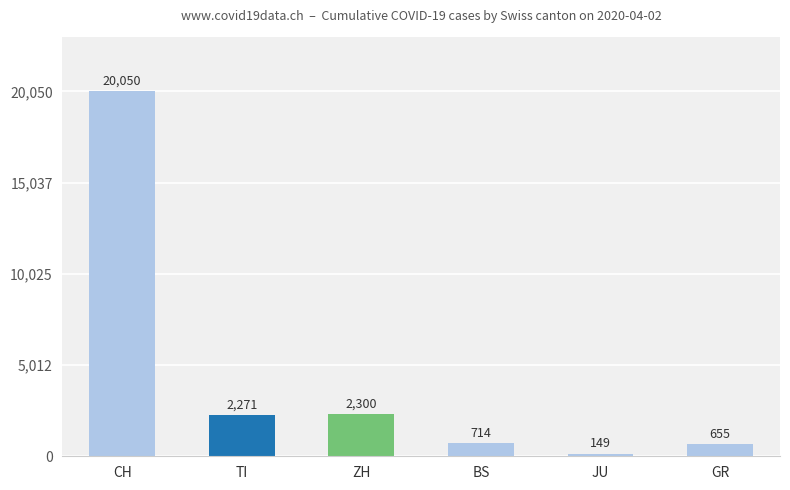

What is the label of the 1st bar from the right?

GR